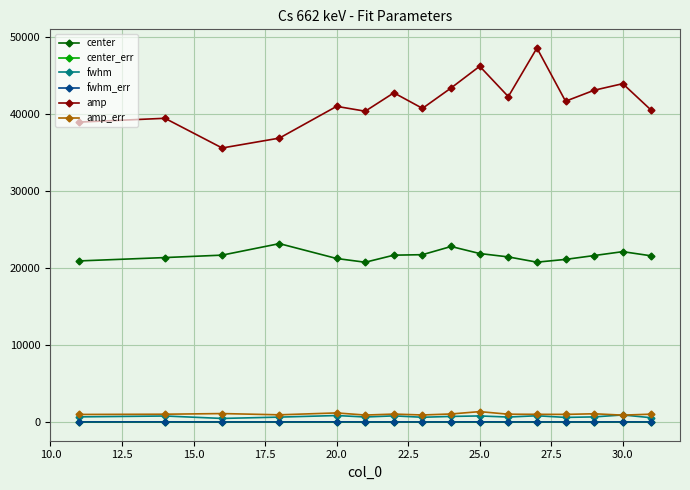

What is the average value of the fwhm series?

705.0